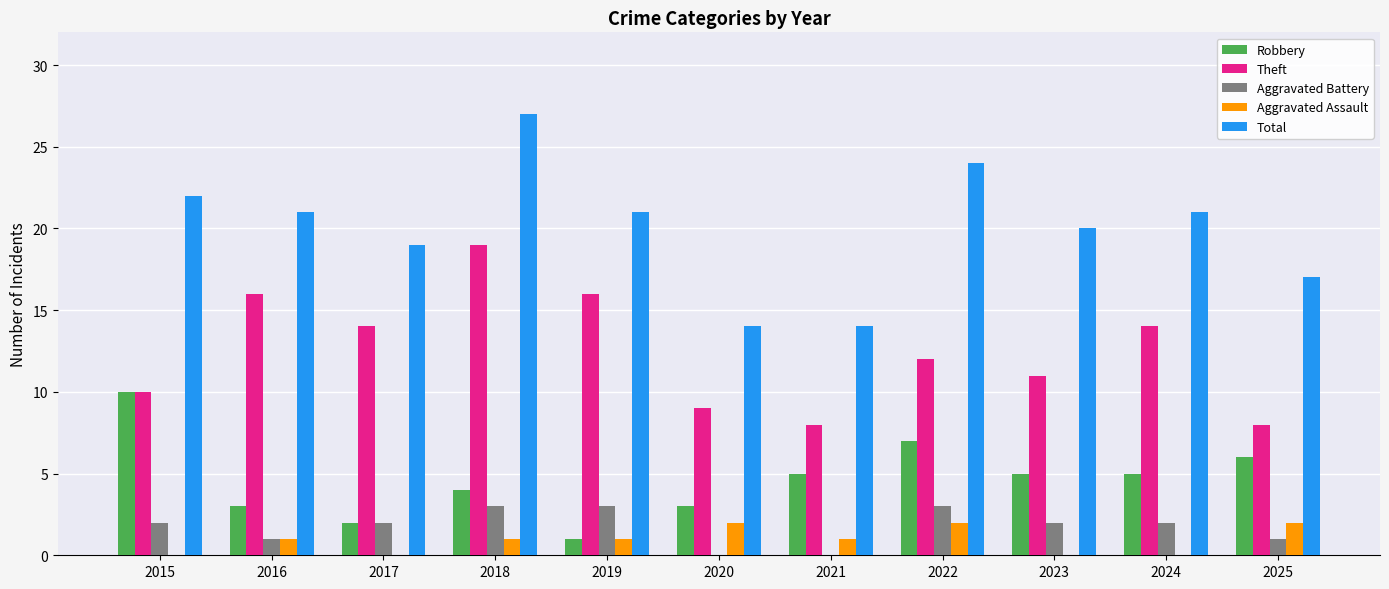

The value of Total at 2018 is 27. True or false?

True